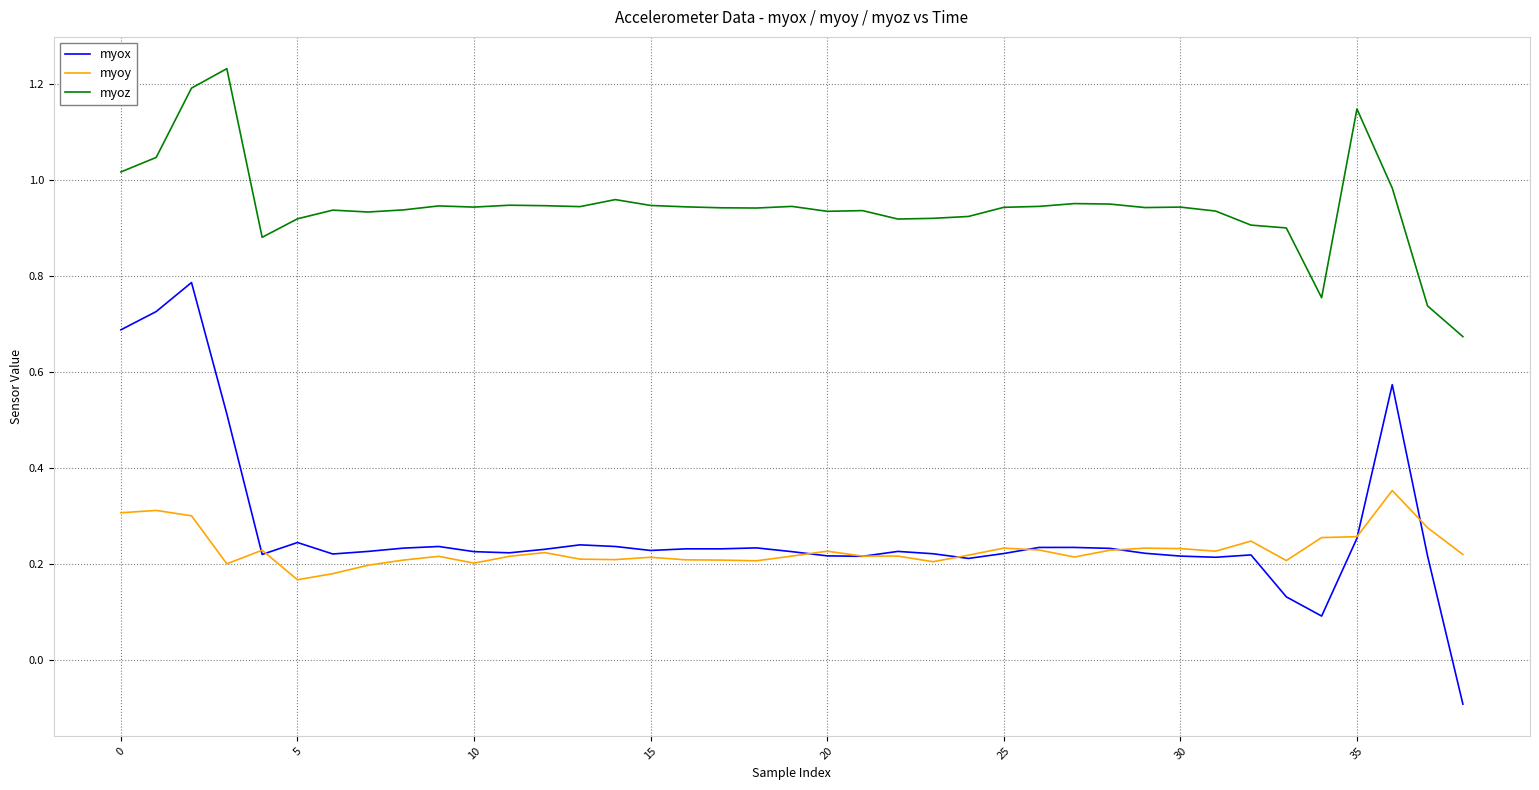

Which series has the largest total across all categories?

myoz